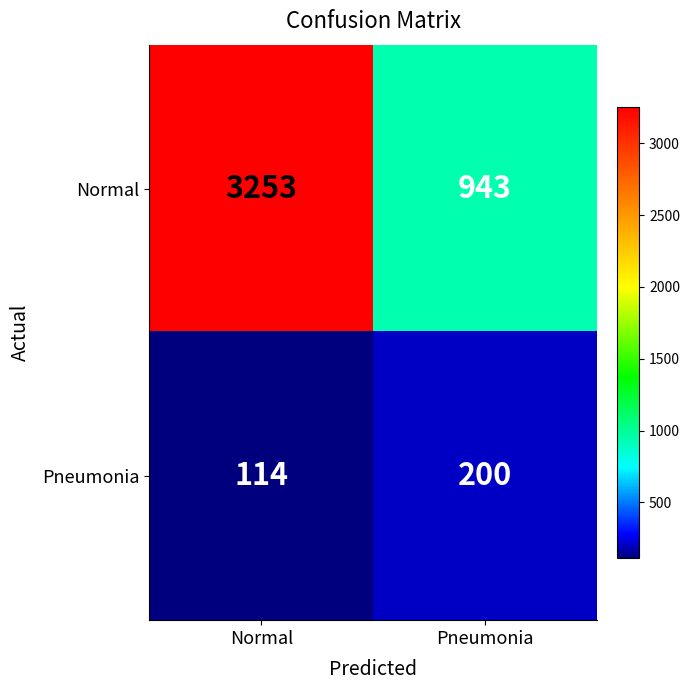

The value of Normal at Normal is 4361. True or false?

False